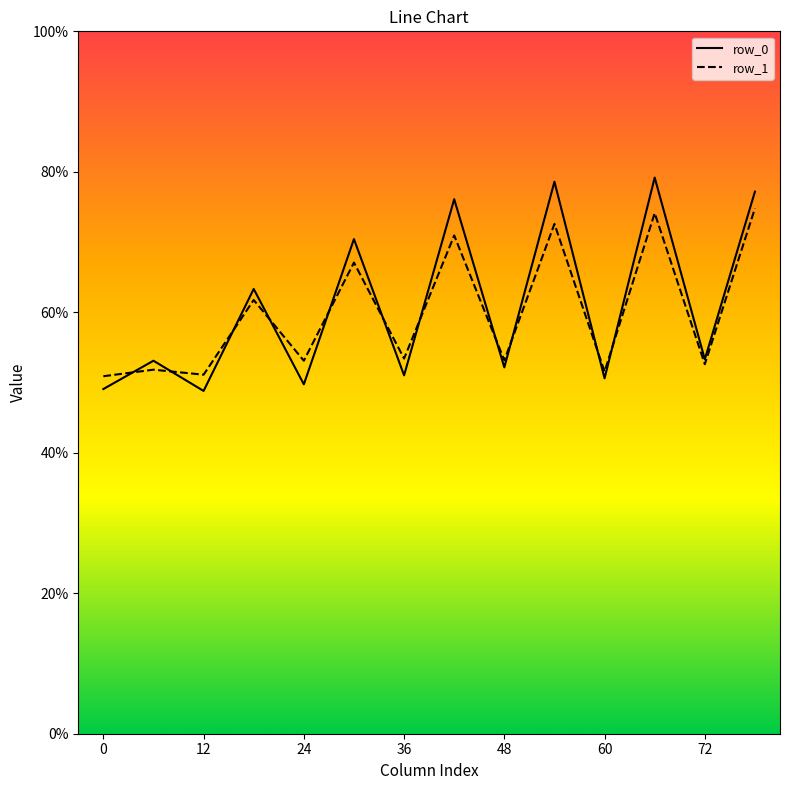

Which series has the largest range (max minus min)?

row_0